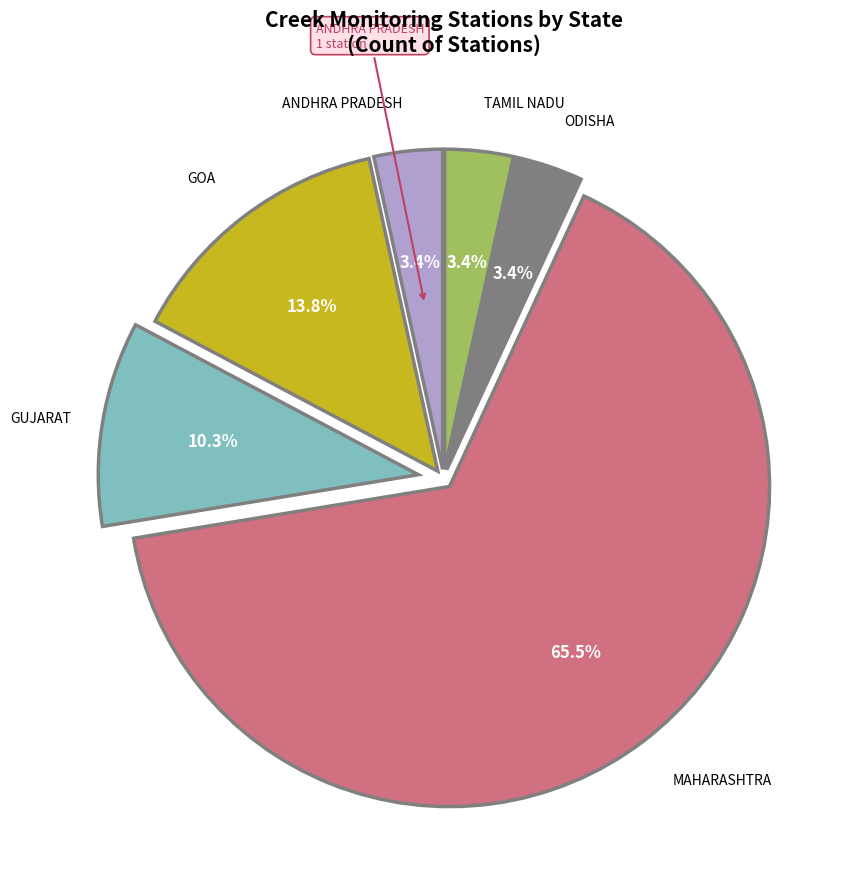

Is there a majority slice in this chart?

Yes